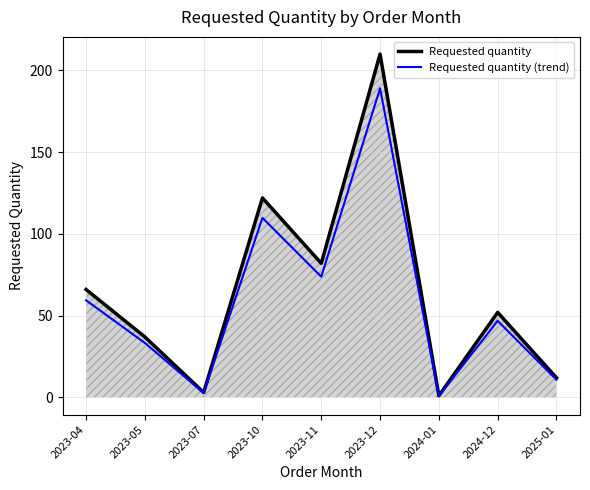

Which series has the largest total across all categories?

Requested quantity